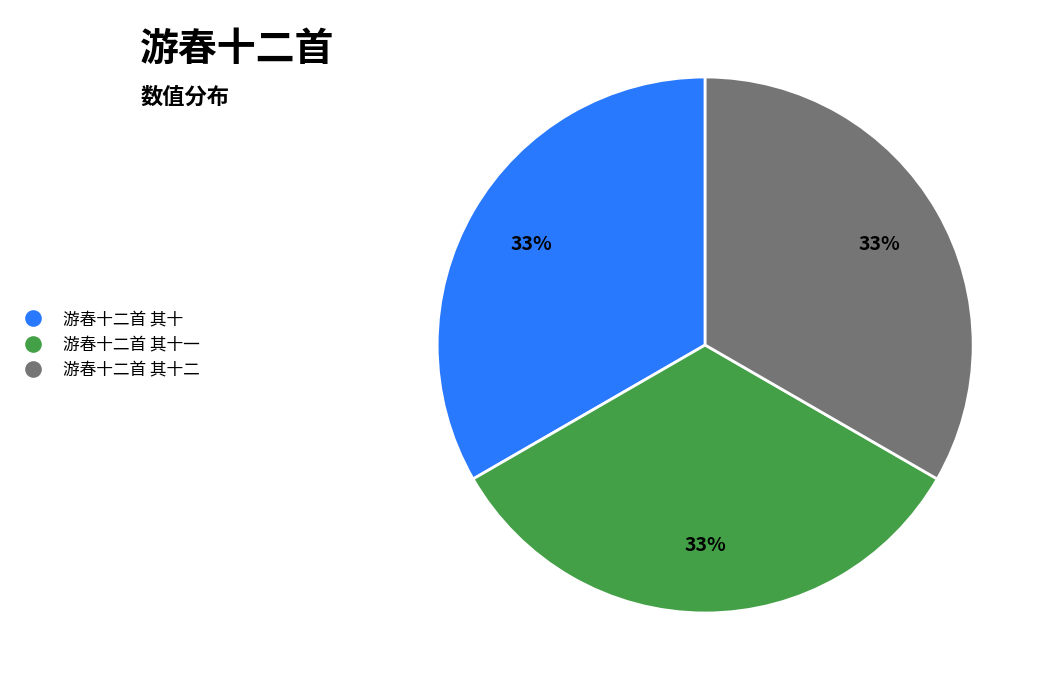

Does any single category account for the majority?

No